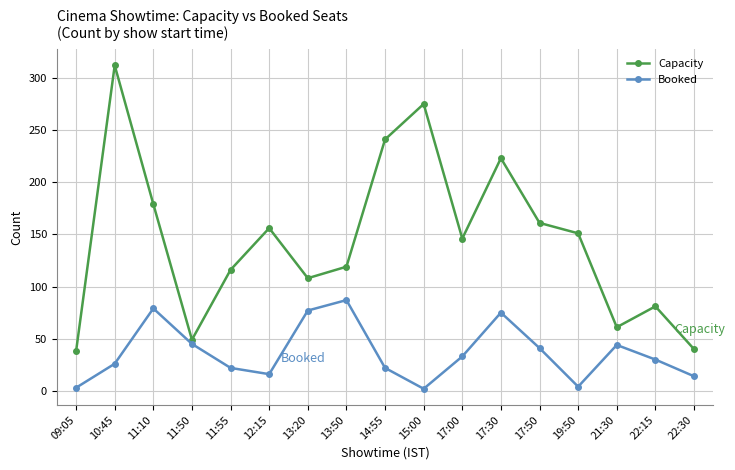

What position from the right is 11:55?

13